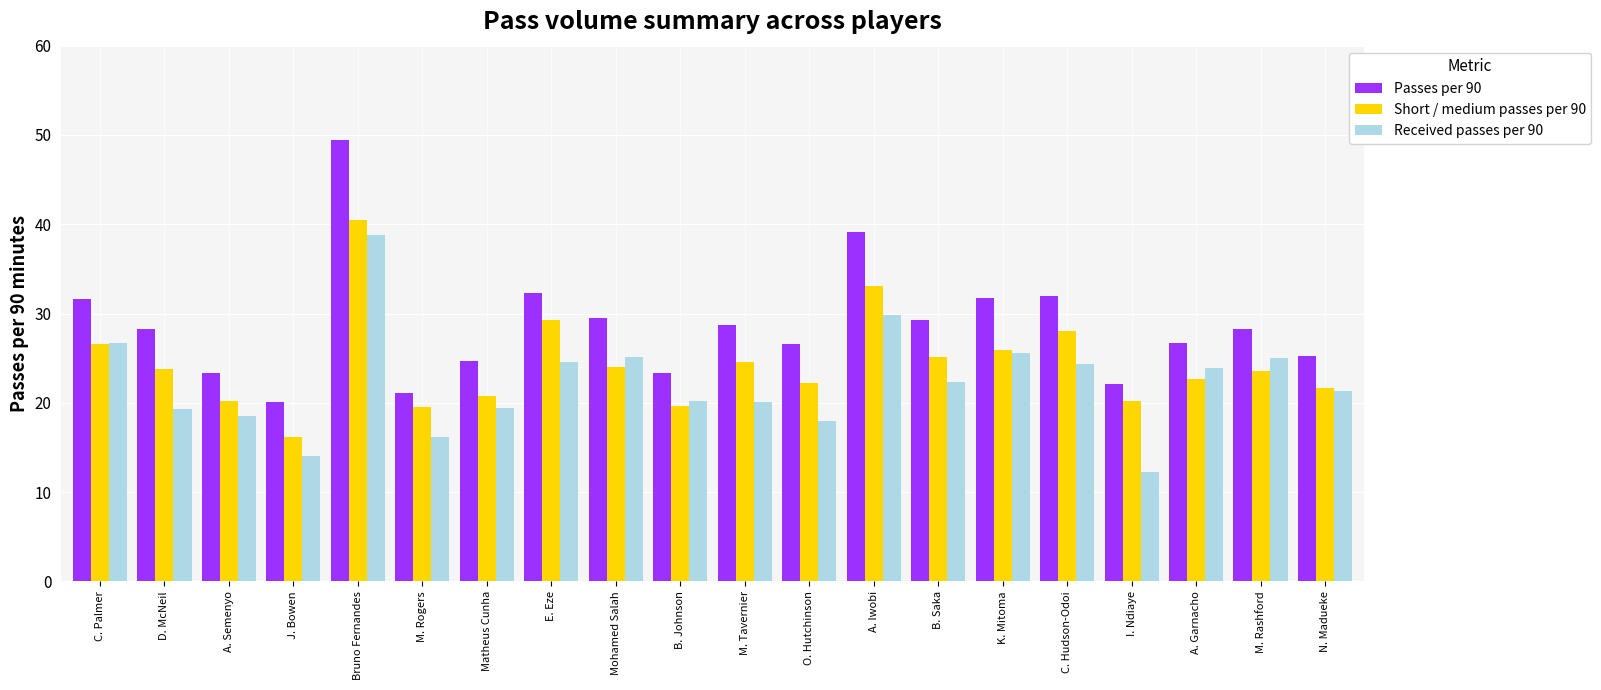

Rank the series at I. Ndiaye from lowest to highest value.

Received passes per 90, Short / medium passes per 90, Passes per 90